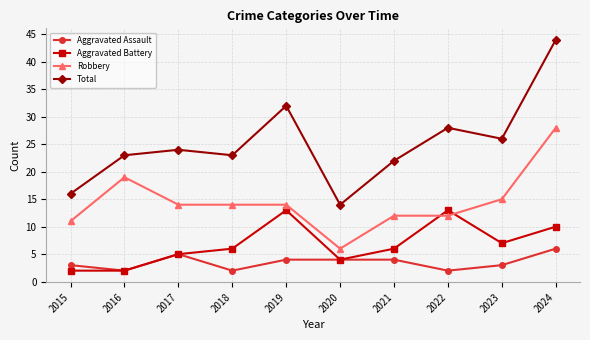

How many interior local valleys does the Total series have?

3